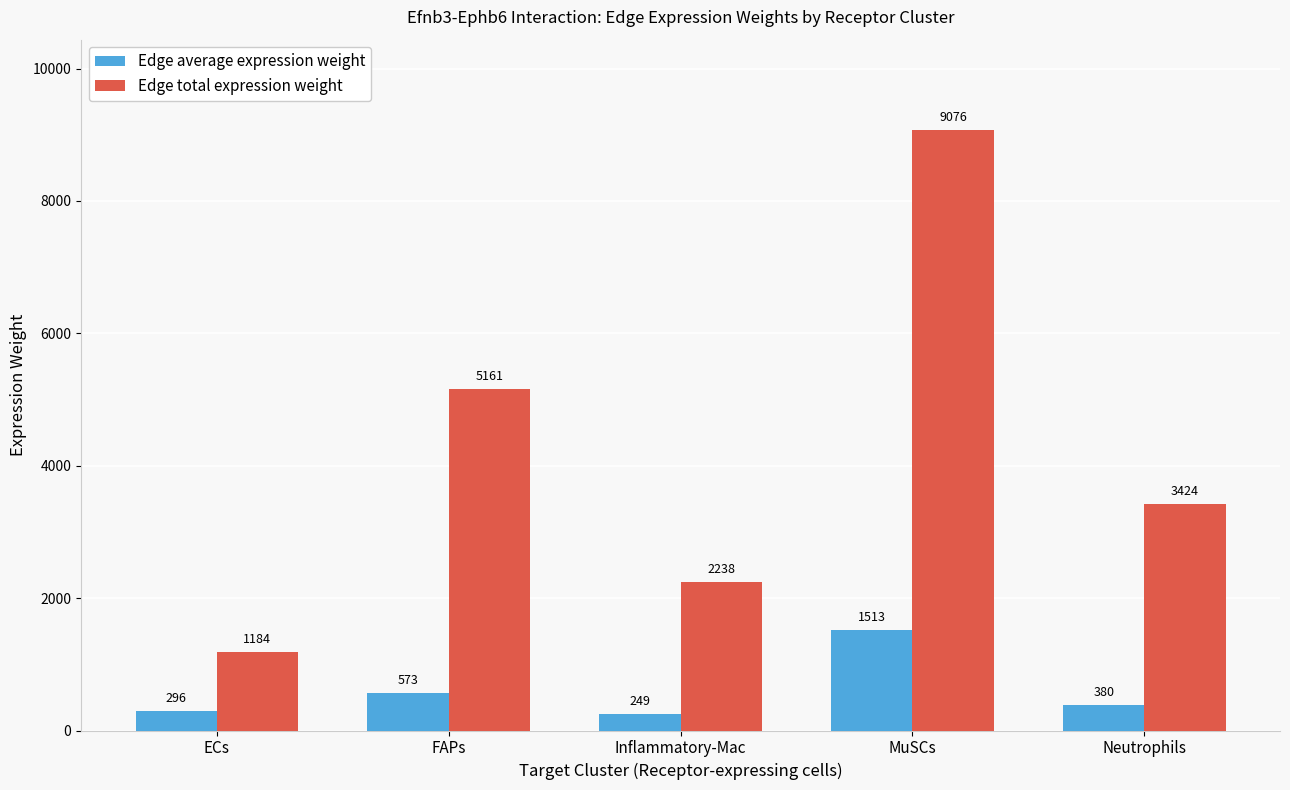

What is the approximate value of Edge total expression weight at ECs?

1183.7